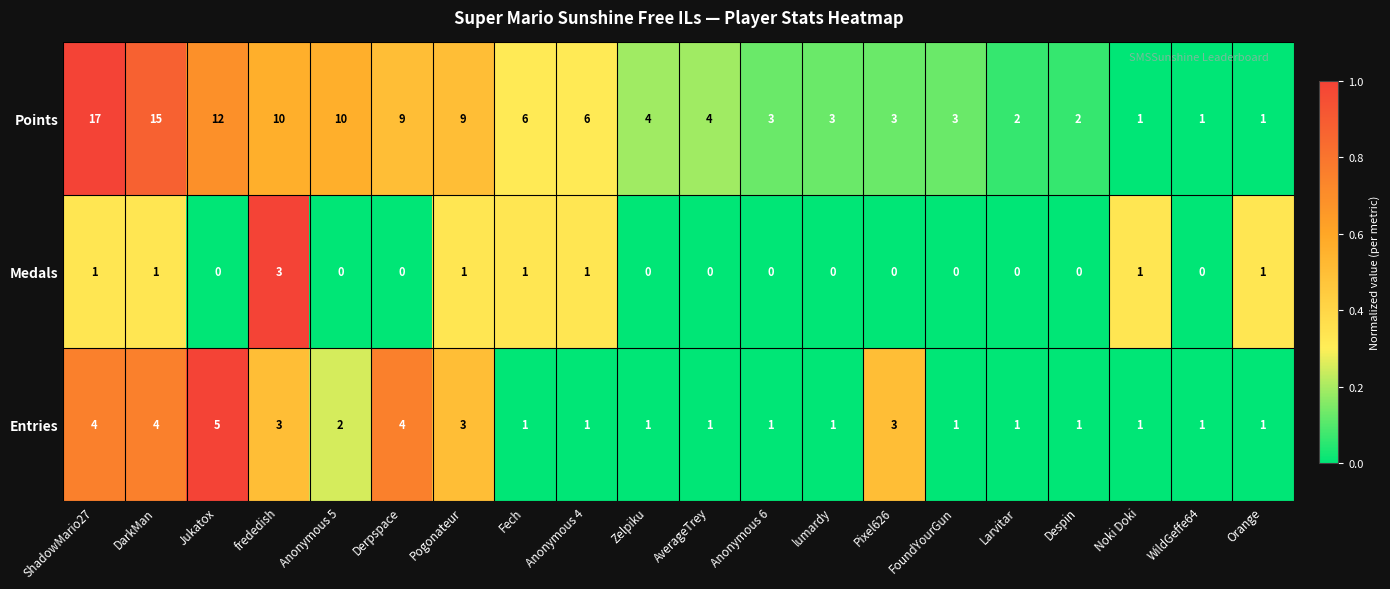

Rank the series at Zelpiku from lowest to highest value.

Medals, Entries, Points